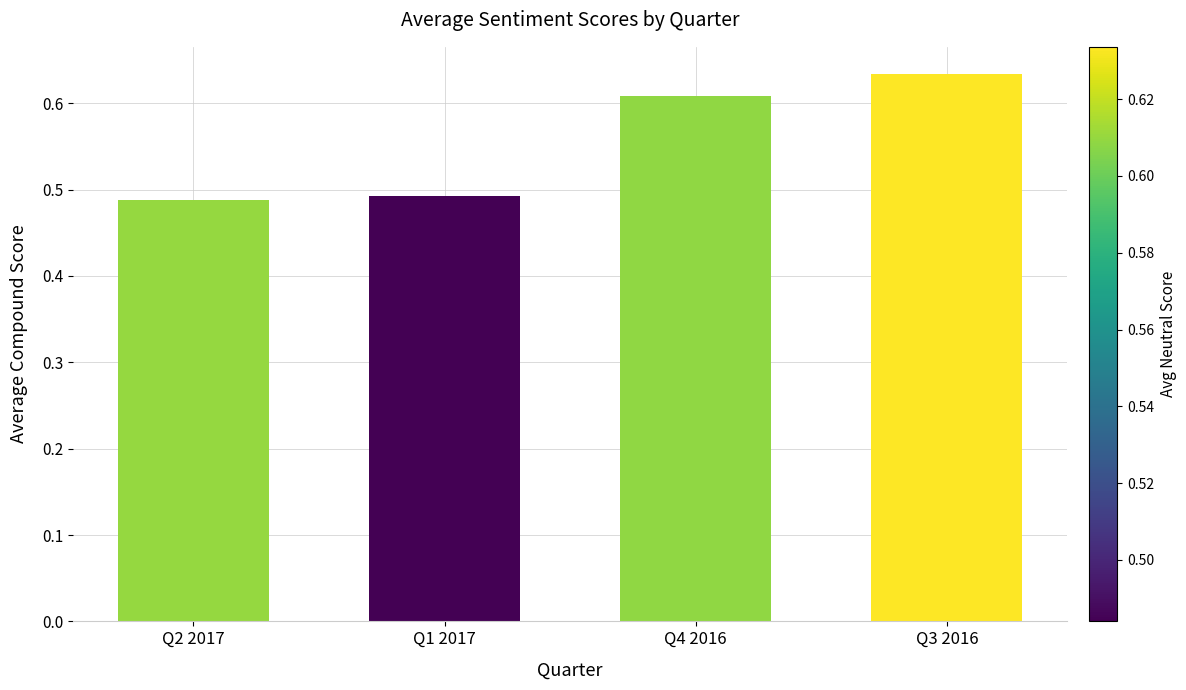

Count the values in the range 0 to 1.

4